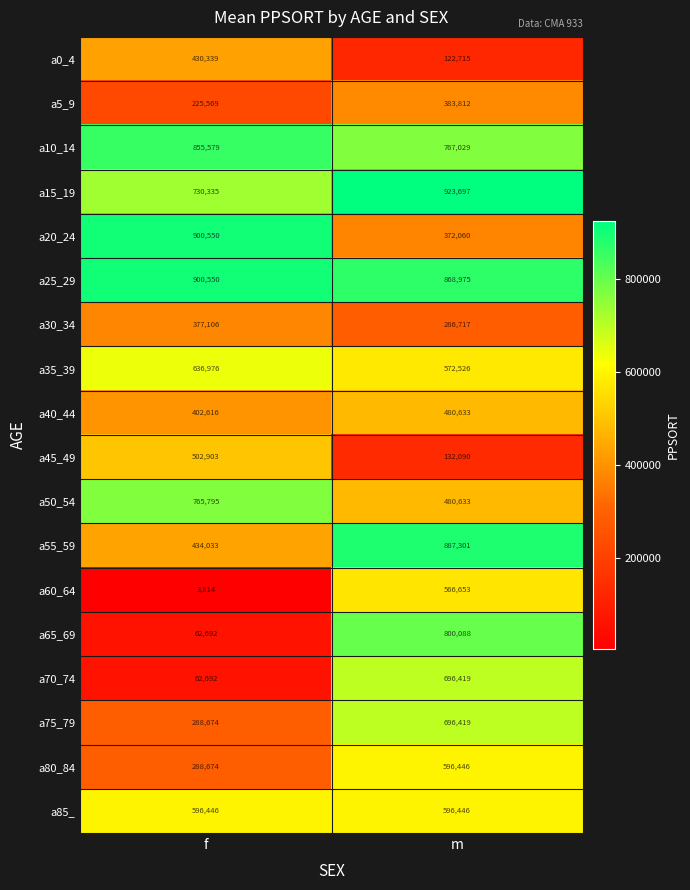

What is the sum of all a35_39 values?

1209502